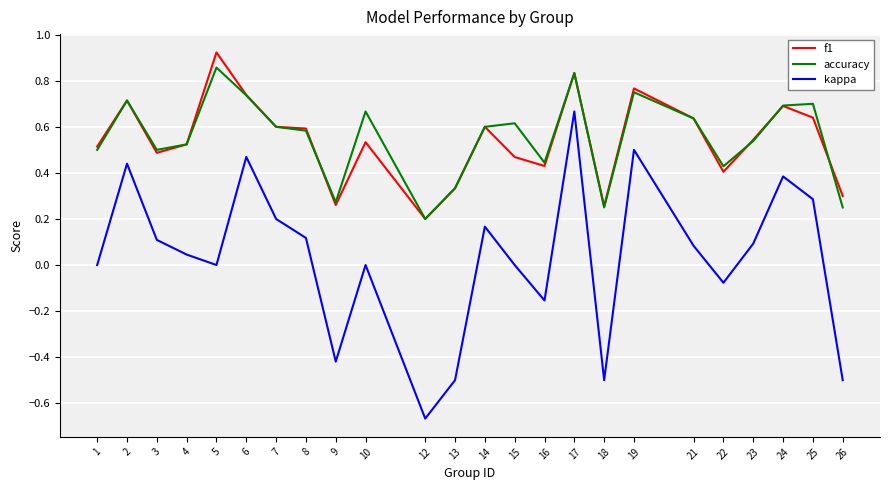

What is the sum of all f1 values?

13.0